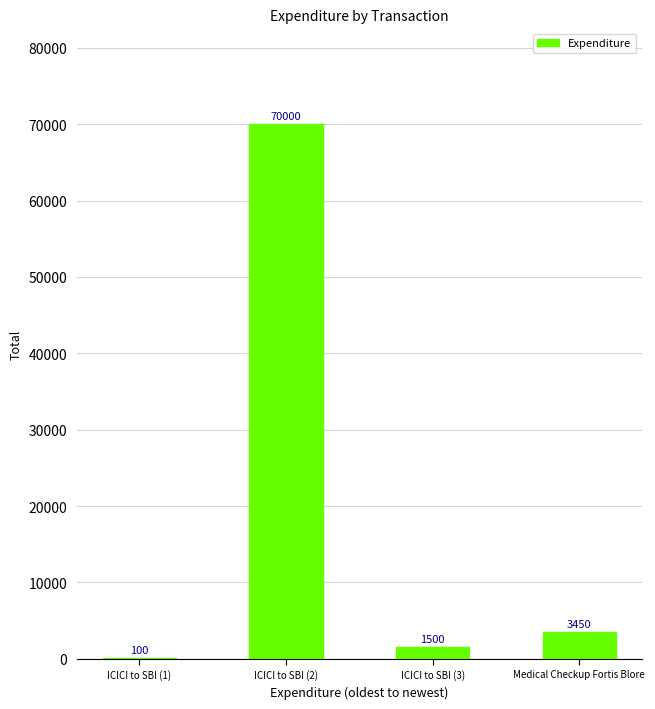

Reading left to right, transcribe all the data shown in this chart.

ICICI to SBI (1)=100	ICICI to SBI (2)=70000	ICICI to SBI (3)=1500	Medical Checkup Fortis Blore=3450